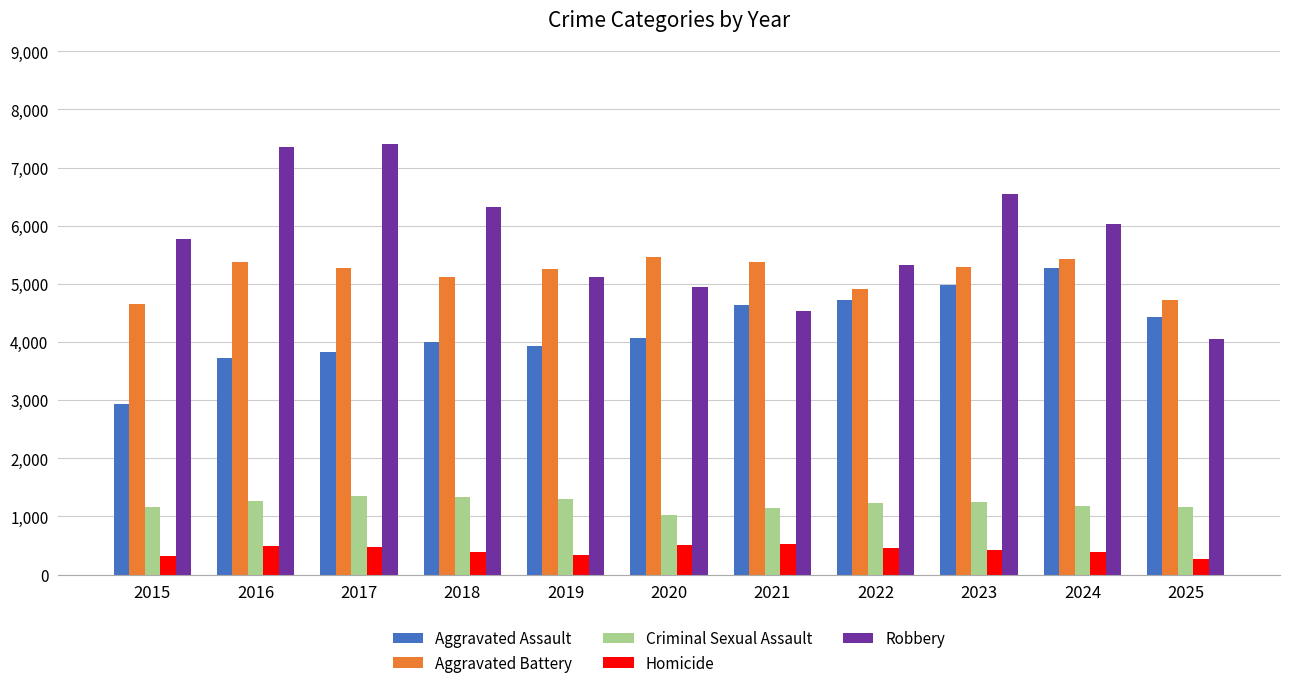

What is the lowest value of the Robbery series?

4060